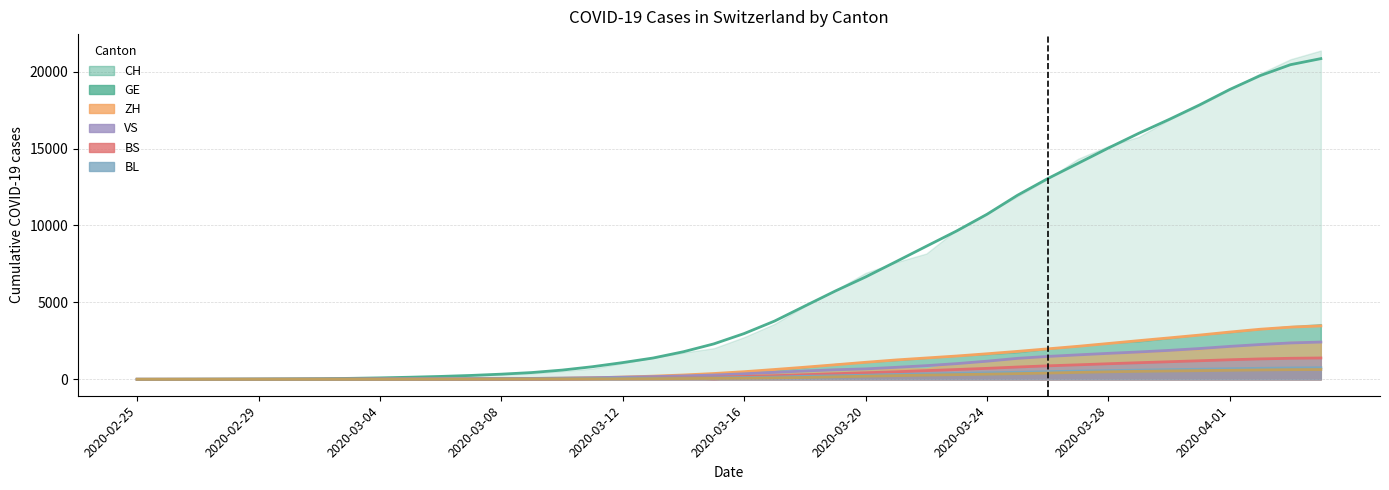

How many lines are shown in the chart?

6